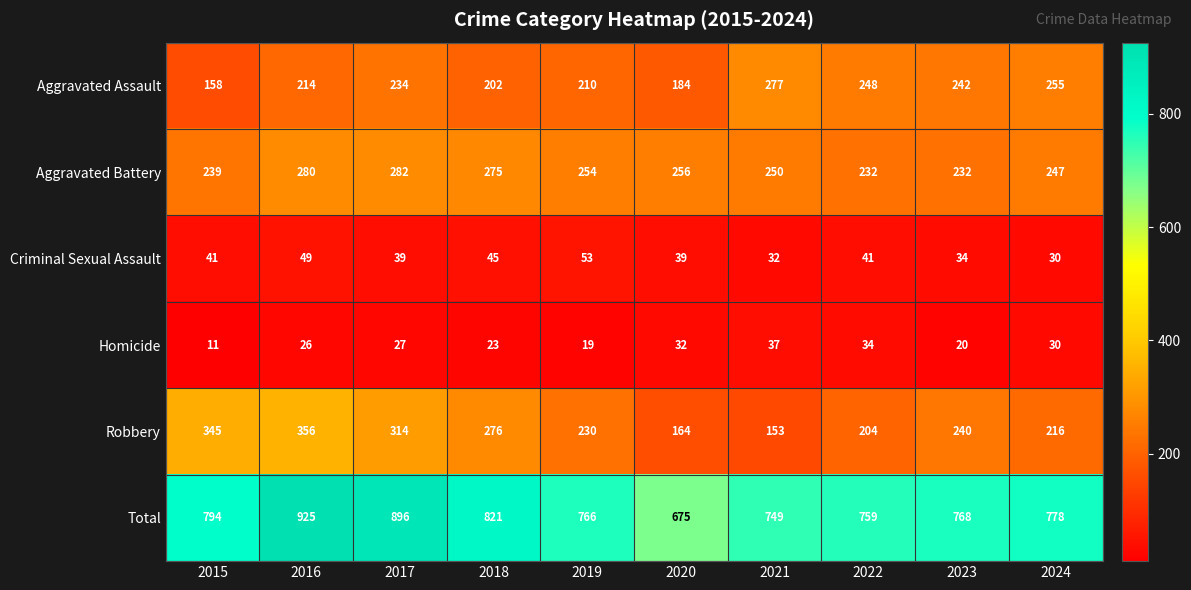

Is it true that Aggravated Assault equals 103 at 2022?

False